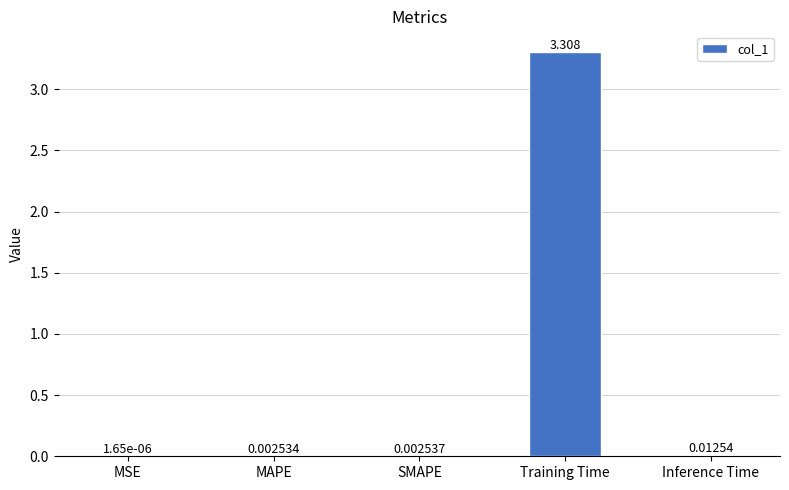

Count the number of data series in this chart.

1